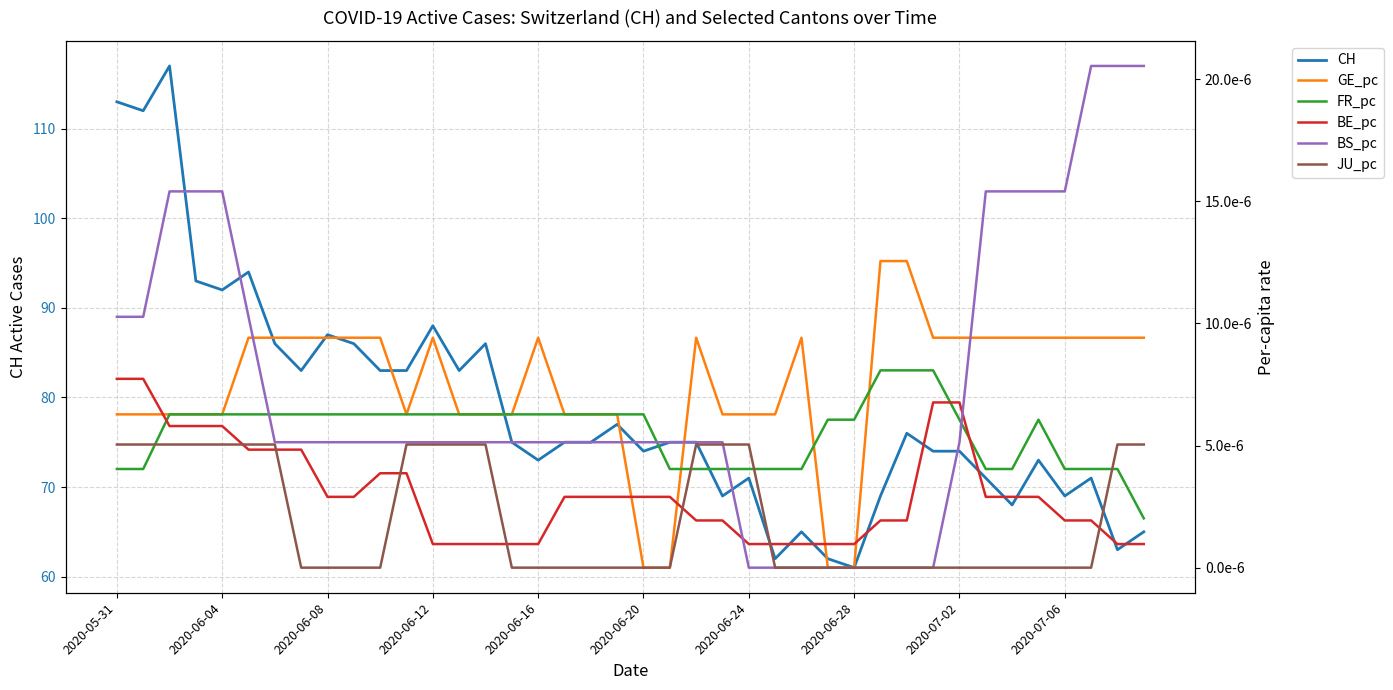

What is the maximum value for CH?

117